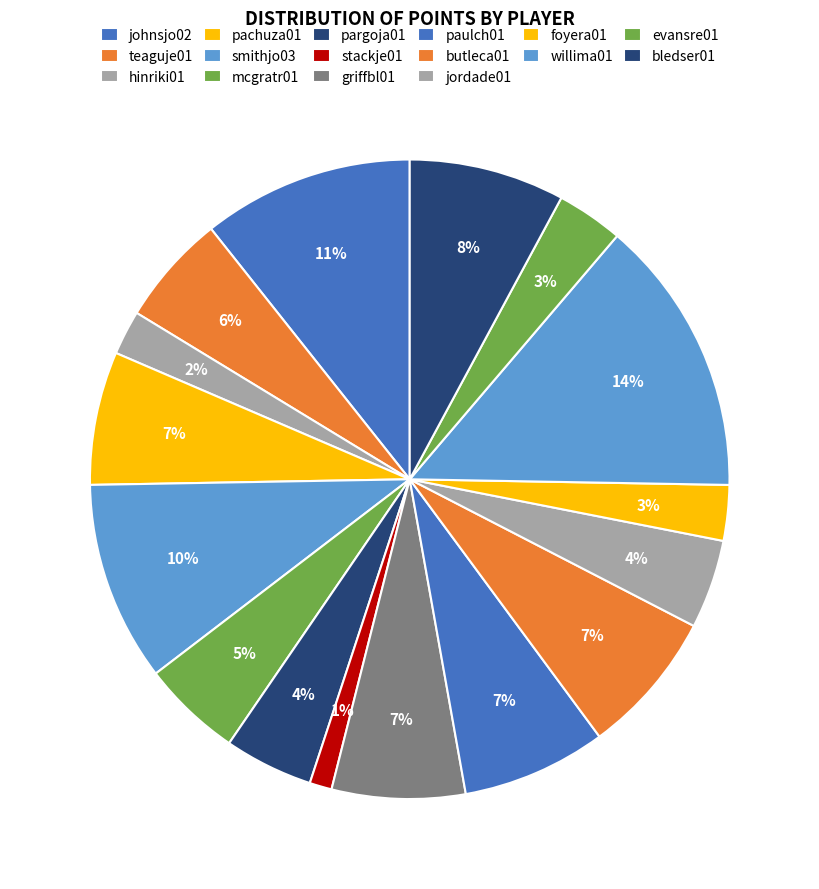

Is there a majority slice in this chart?

No